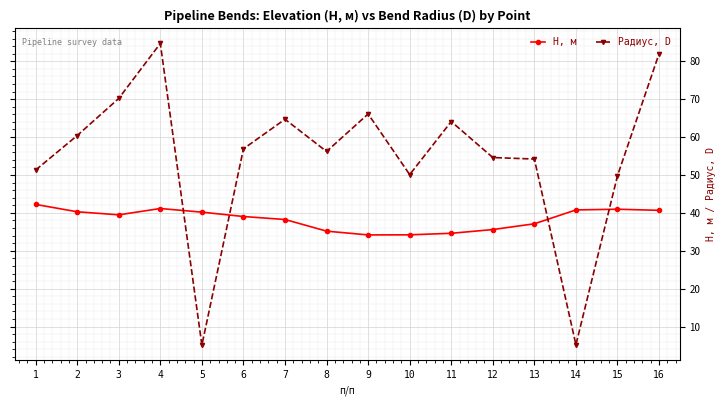

Is this an area chart (filled region under the line)?

No